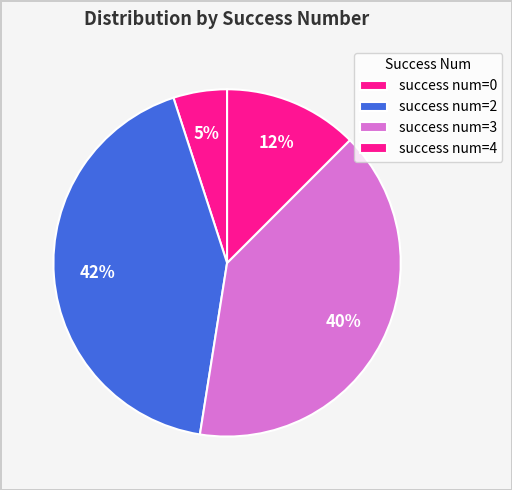

How many slices are in this pie chart?

4